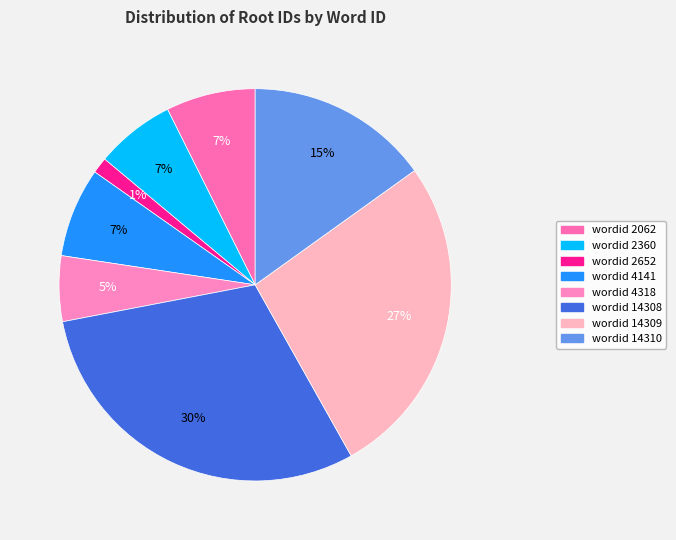

Which category has the smallest portion of the pie?

2652